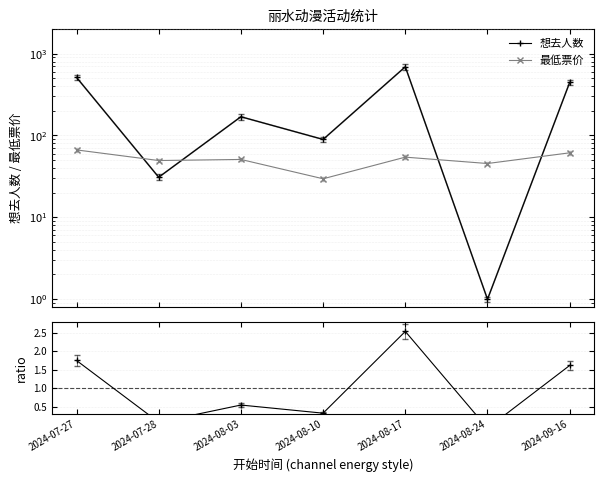

List the labels in order of ratio value, smallest first.

2024-08-24, 2024-07-28, 2024-08-10, 2024-08-03, 2024-09-16, 2024-07-27, 2024-08-17